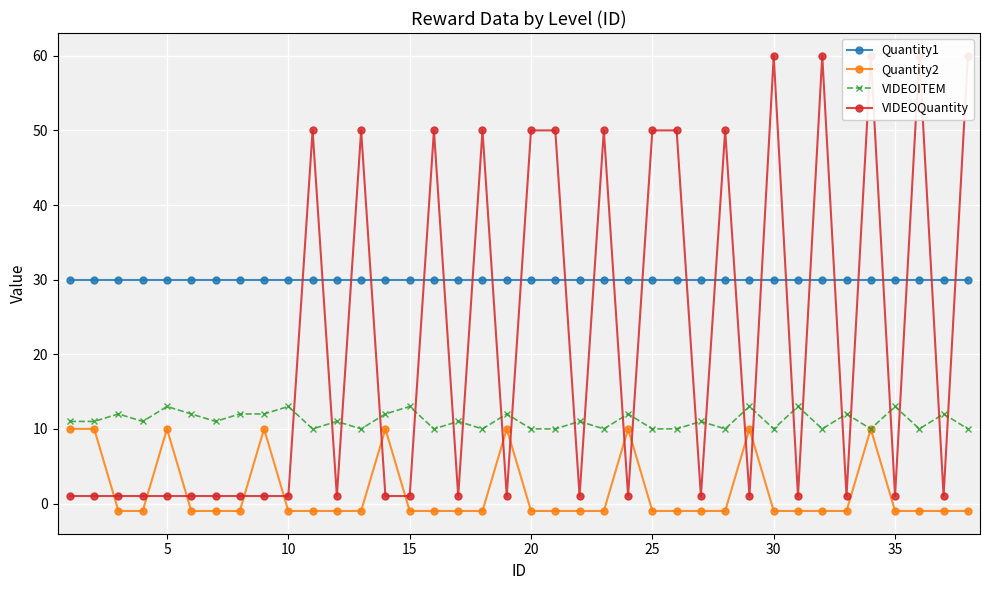

True or false: VIDEOITEM and Quantity1 cross at least once.

False